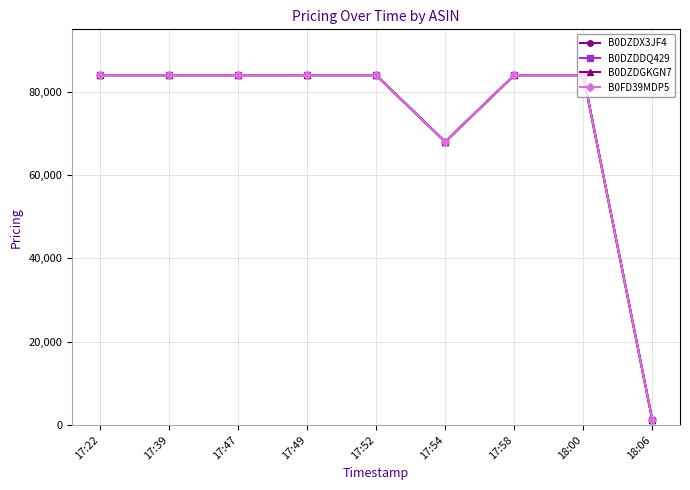

What position from the left is 17:54?

6